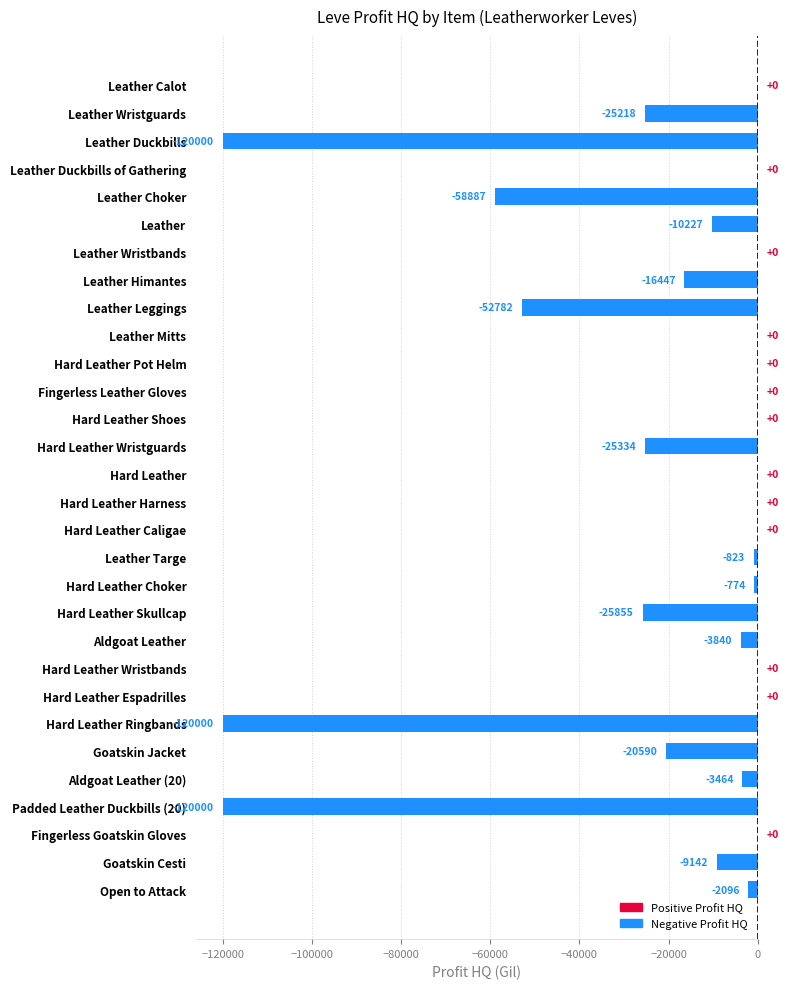

What value does the data have at Hard Leather Choker?

-774.0